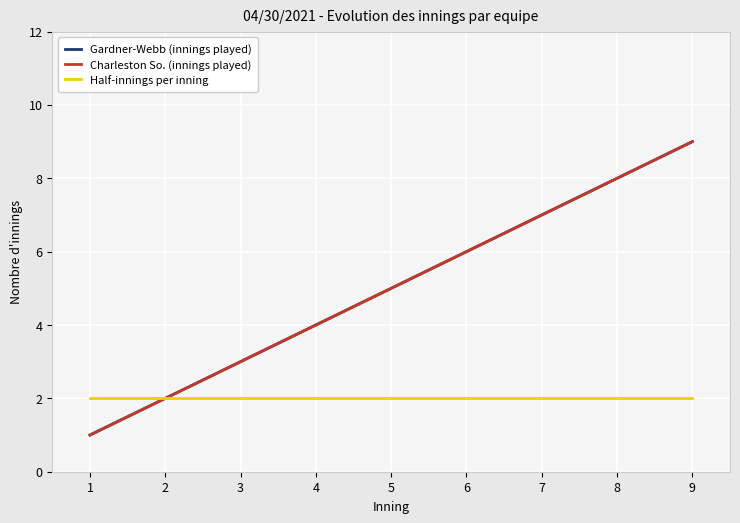

Does the chart display data point markers on the line(s)?

No